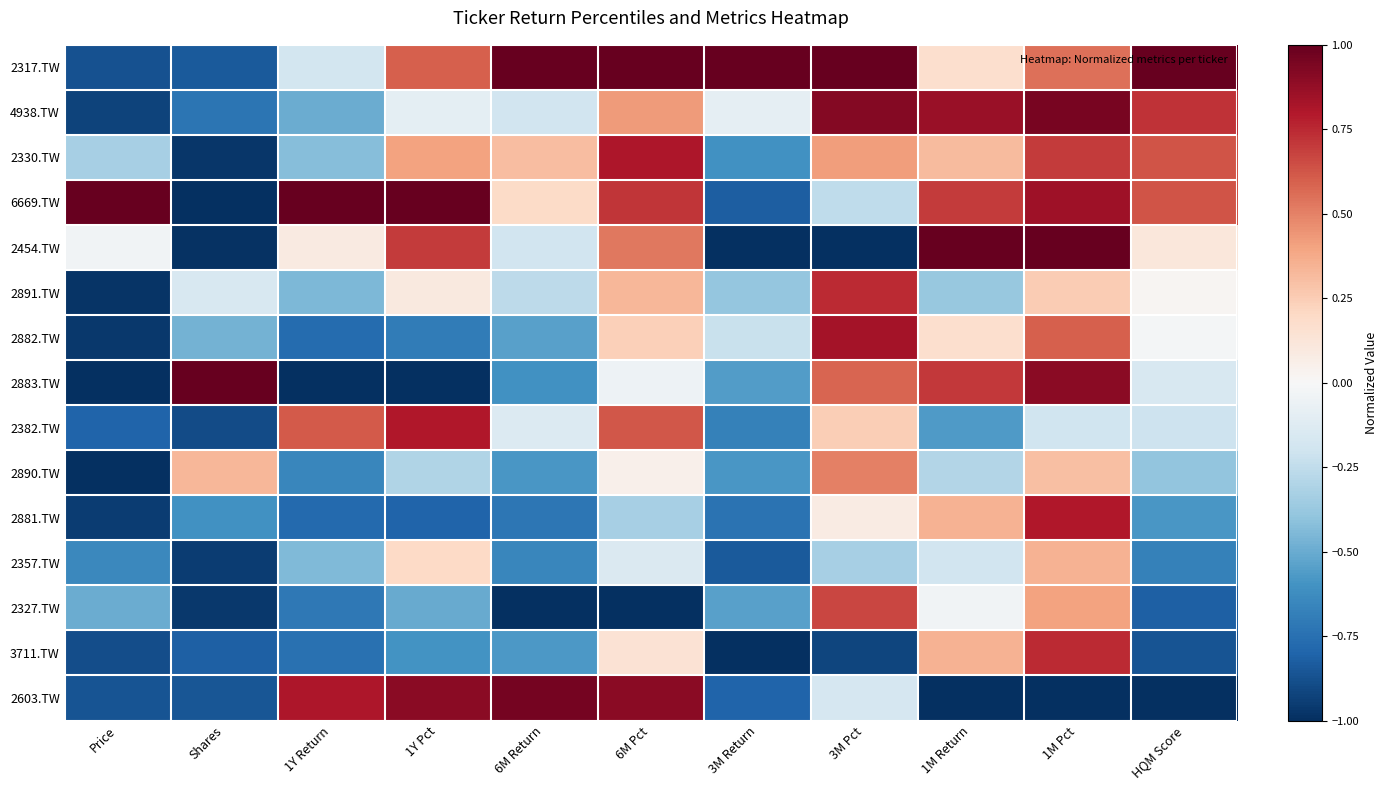

How many categories are shown in the chart?

11